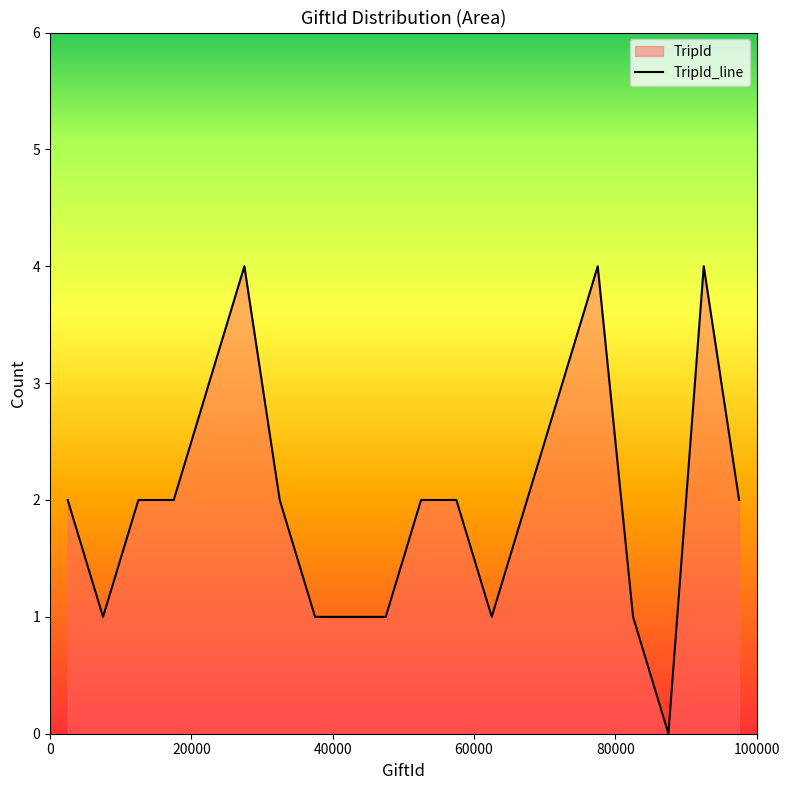

How many interior local peaks (higher than both neighbors) does the data have?

3